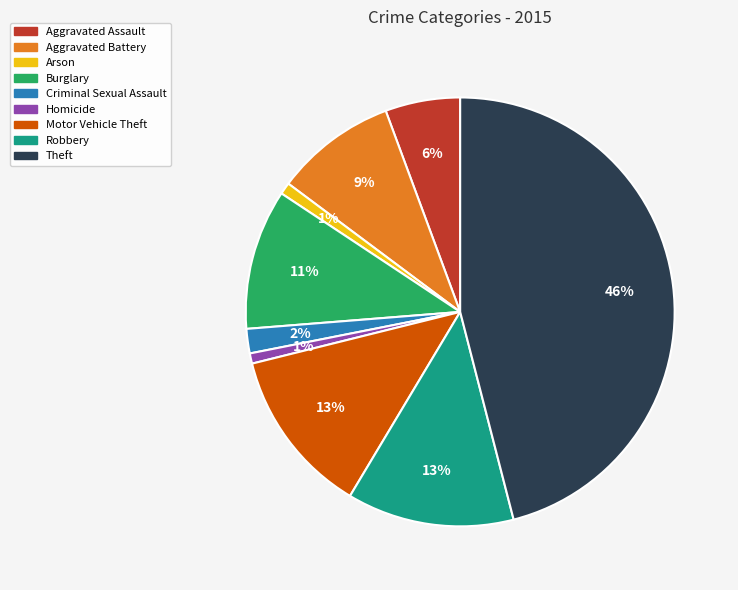

What percentage is the Criminal Sexual Assault slice, to the nearest percent?

2%